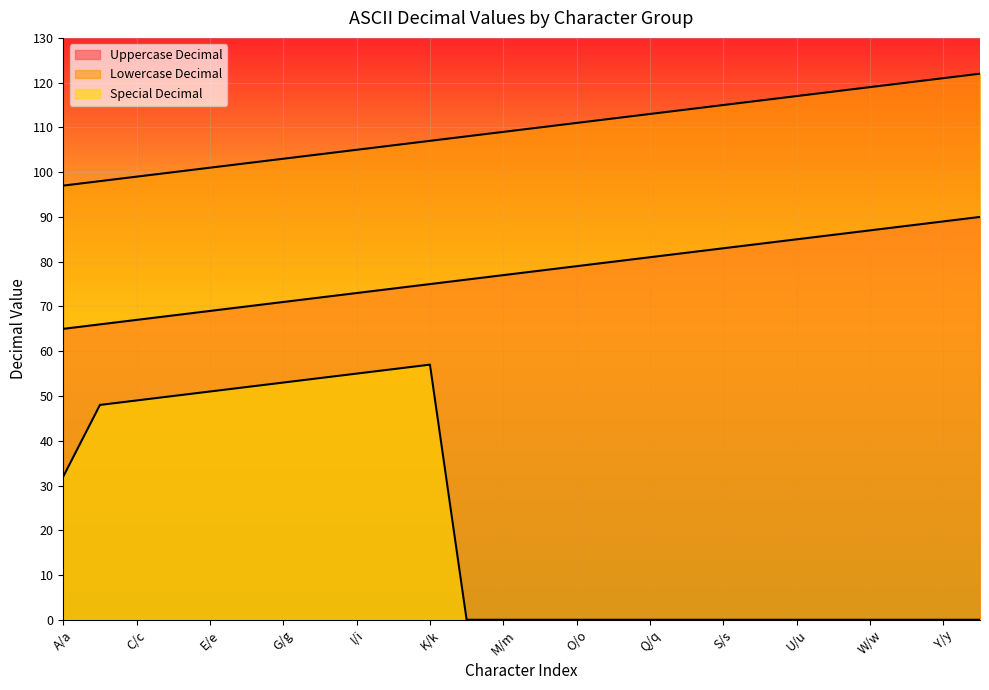

Between A/a and P/p, which is larger?

P/p